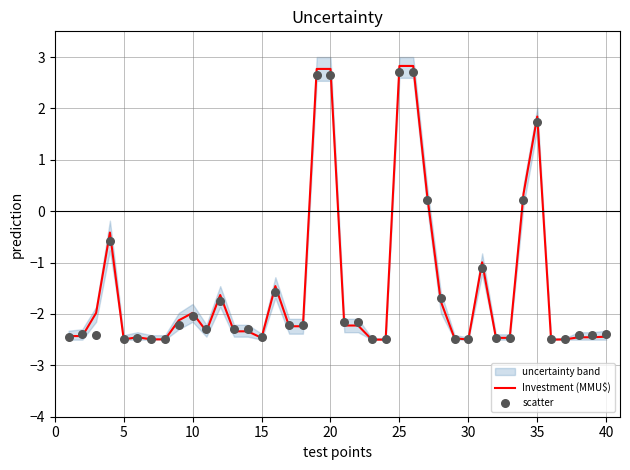

The value of Investment (MMU$) at 35 is 2.6. True or false?

False